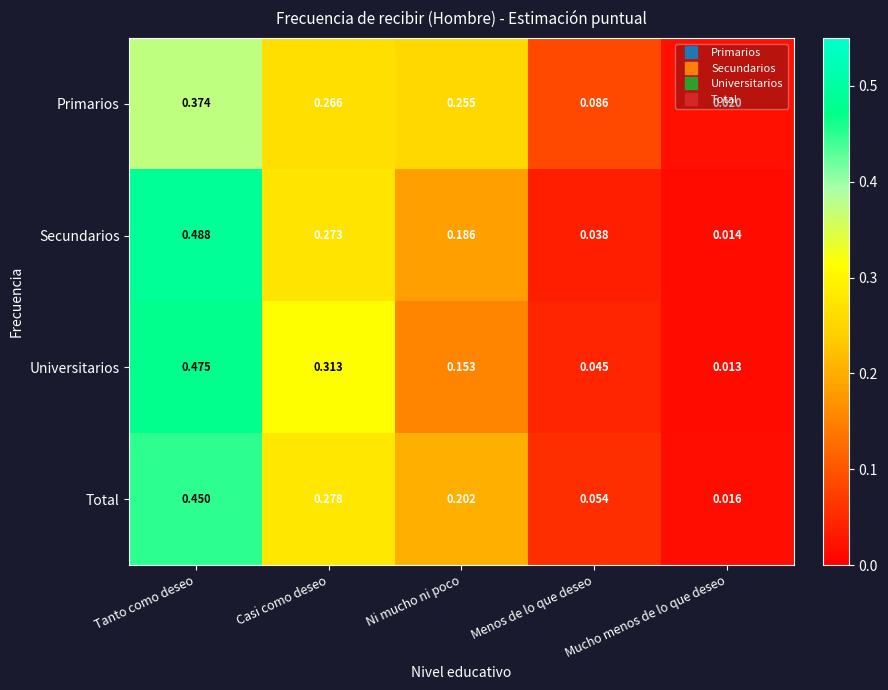

At which category is the sum across all series the highest?

Tanto como deseo